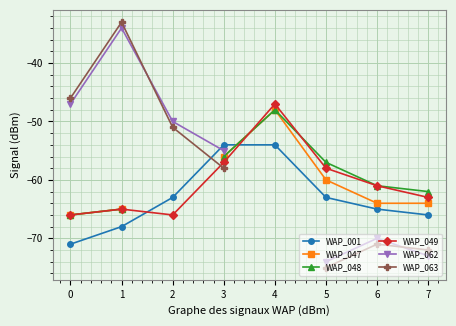

What is the sum of all WAP_001 values?

-504